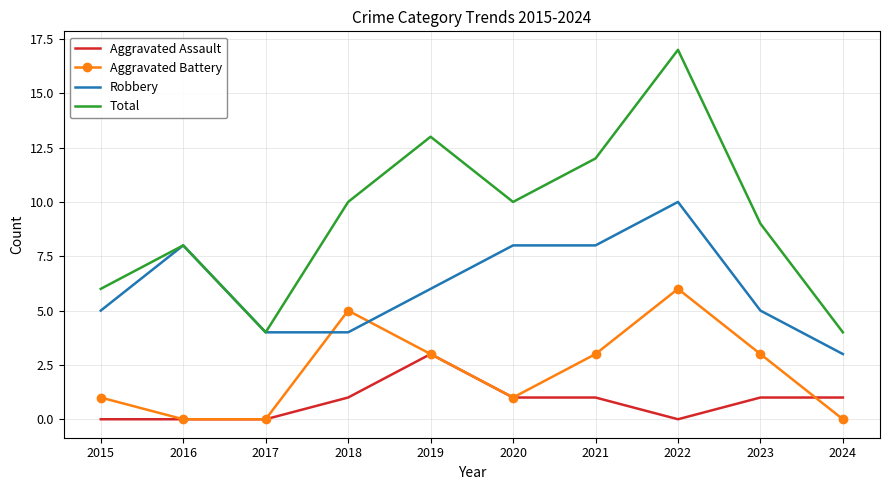

What is the spread (max minus min) of values at 2024?

4